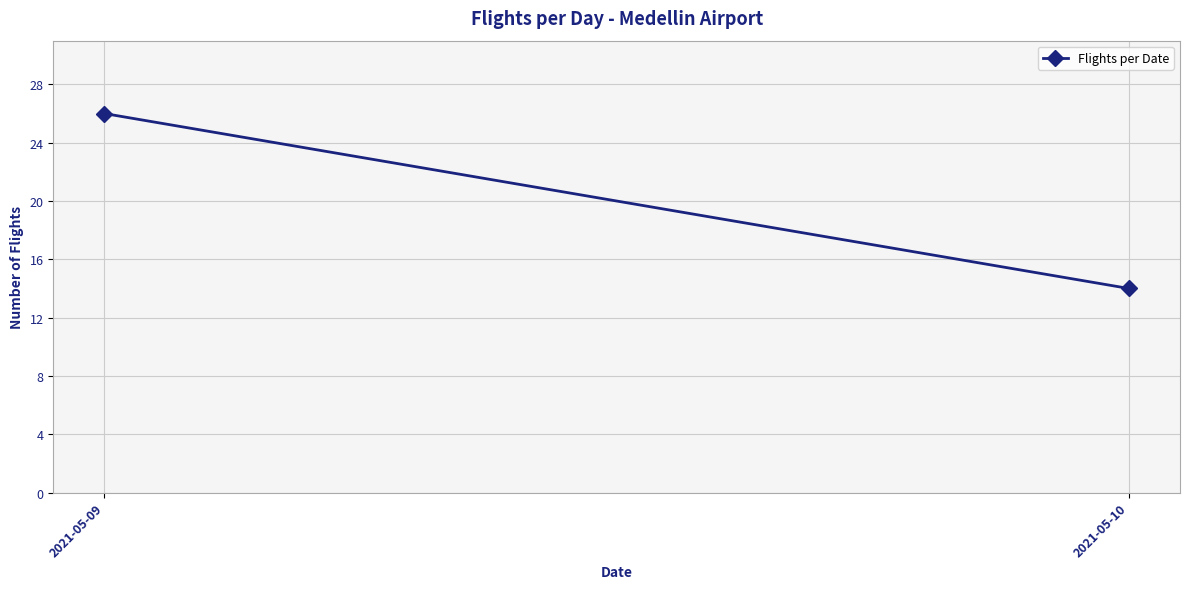

Rank the categories by value from lowest to highest.

2021-05-10, 2021-05-09